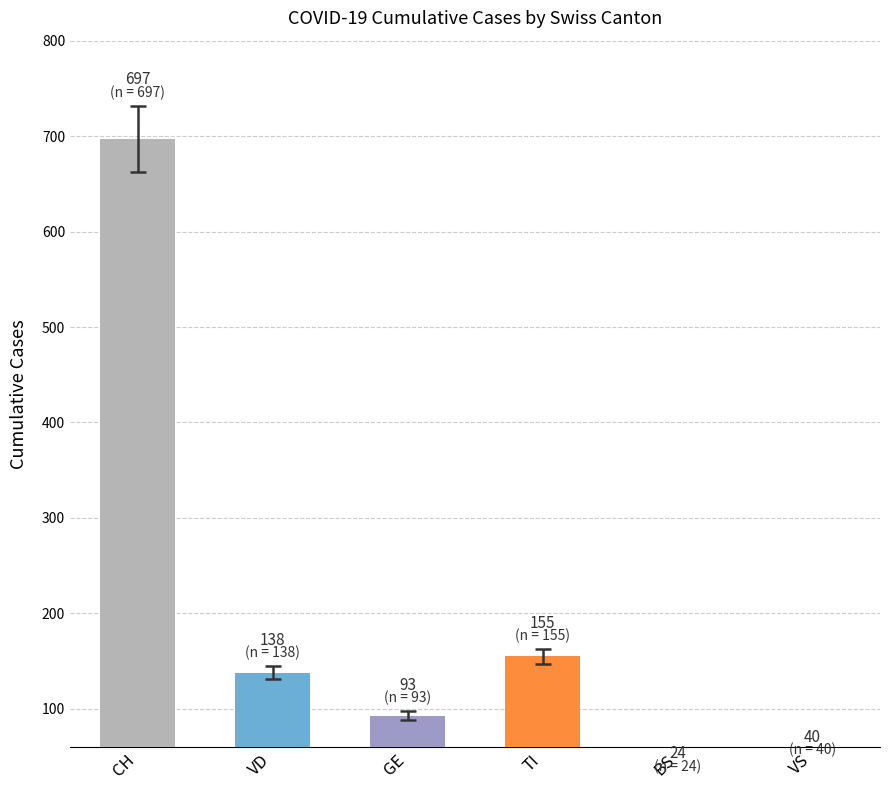

Are the bars grouped side by side (vs. stacked)?

Yes